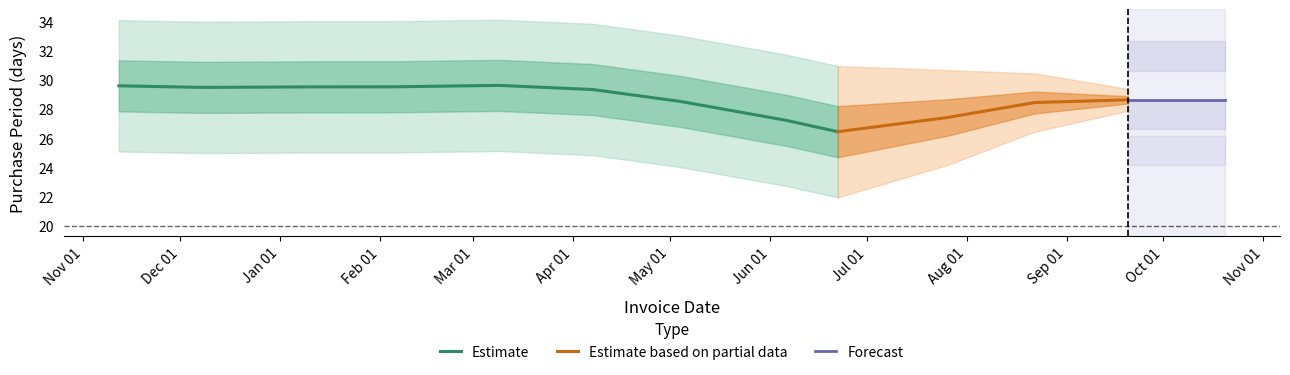

What is the maximum value for Estimate?

29.6